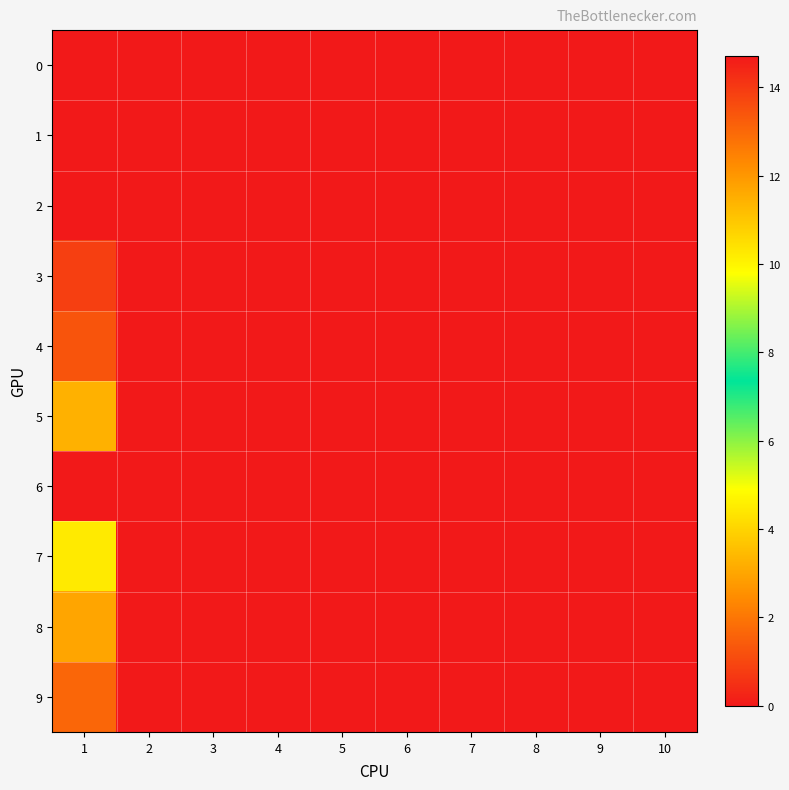

Which has a higher value, 10 or 3?

10